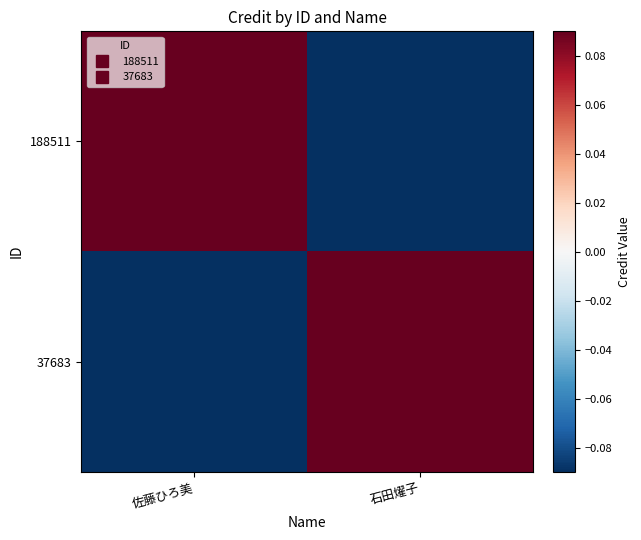

How many data points does each series have?

2